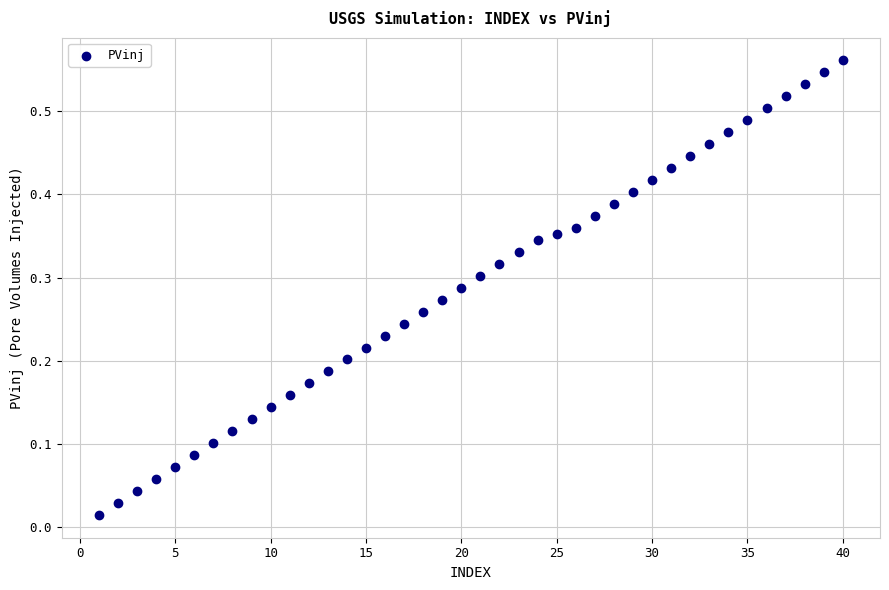

What is the range of X values (max minus min)?

39.0